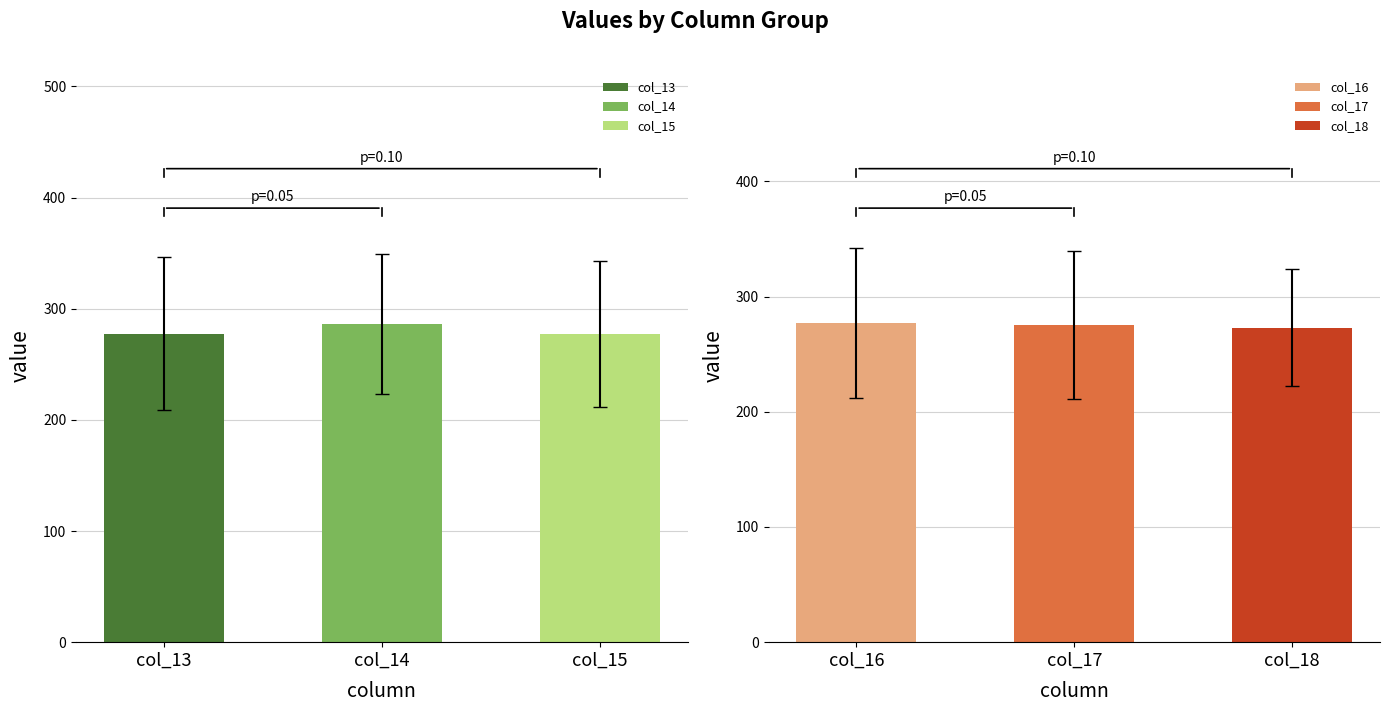

Is the value of col_15 at 7 greater than the value of col_14 at 9?

No